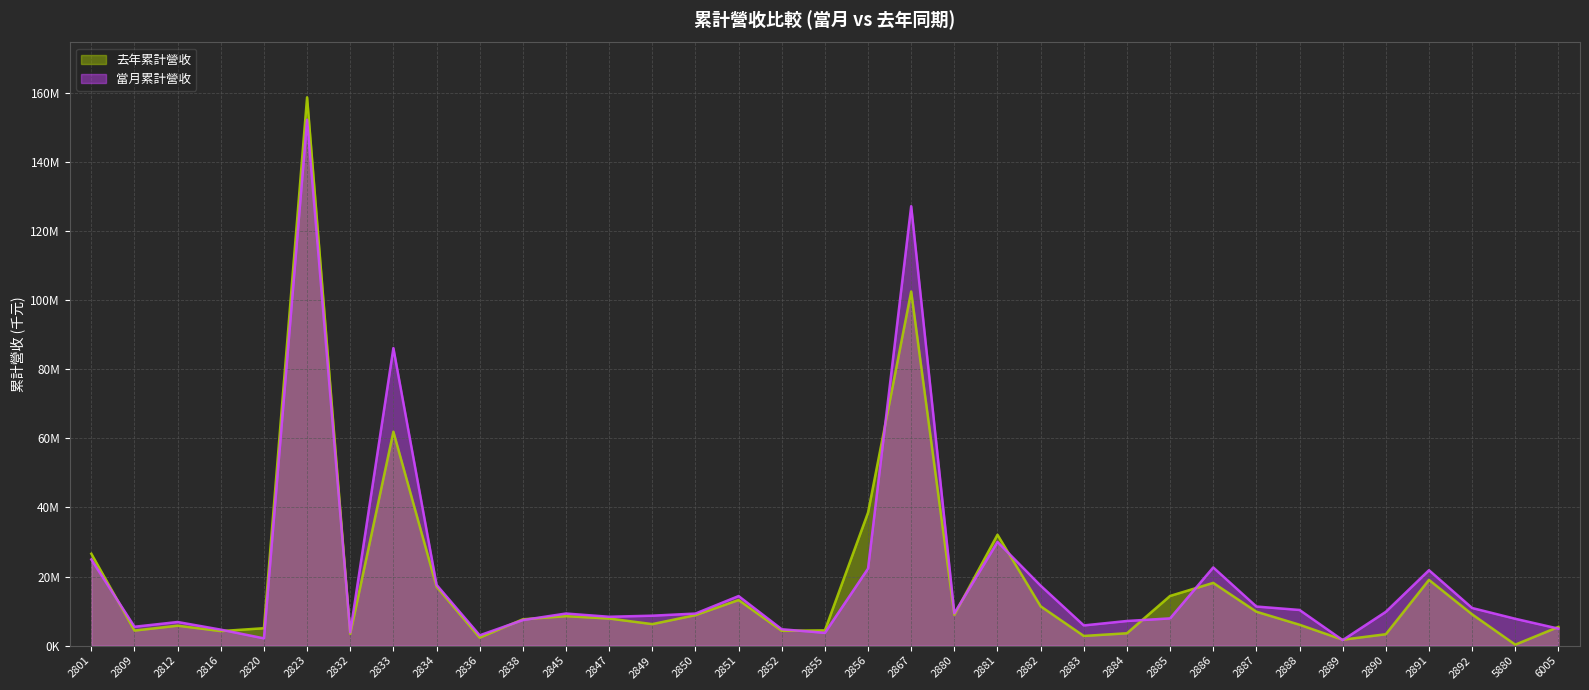

At which label is 去年累計營收 closest to 79524245?

2833